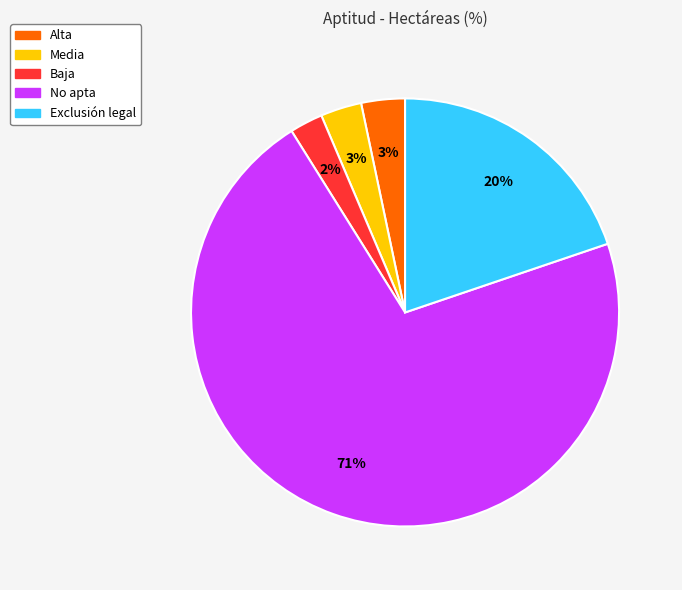

Is it true that Exclusión legal is 5% of the pie?

False